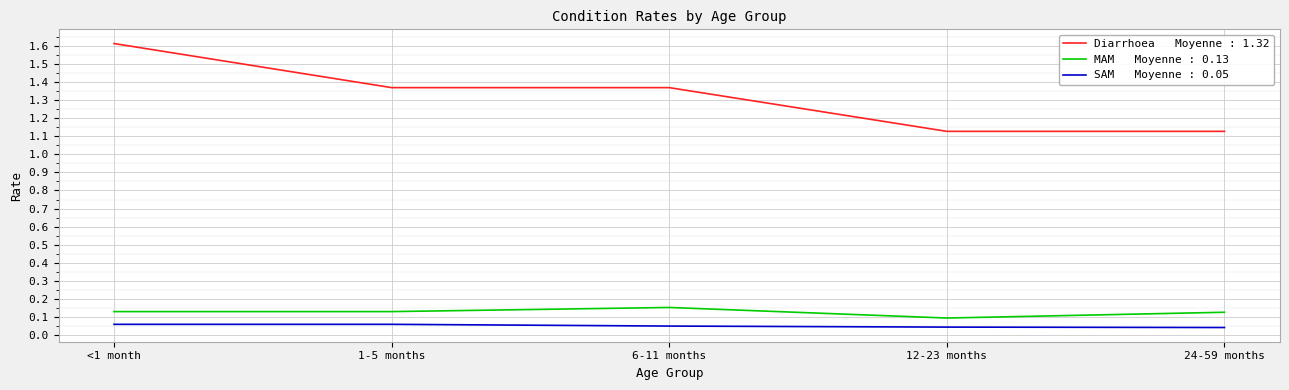

What is the total value across all series at 1-5 months?

1.6